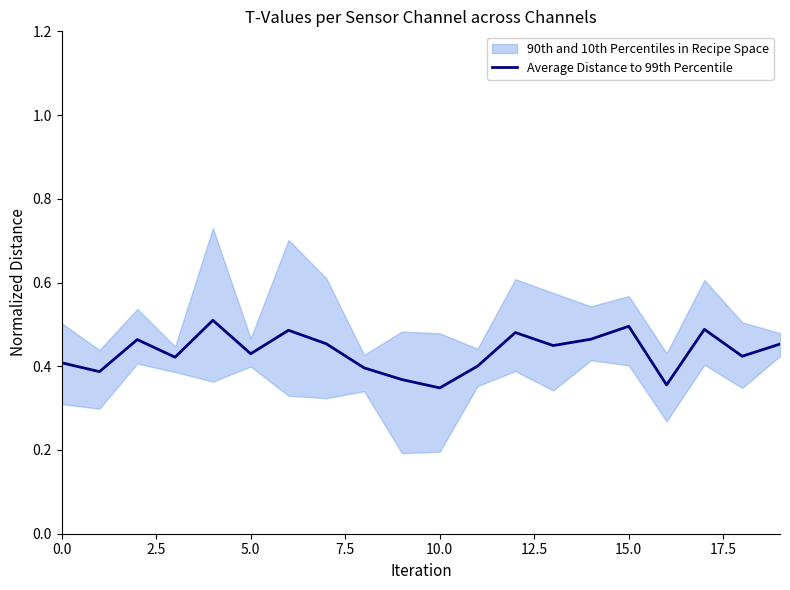

What is the sum of the values at 7.5 and 11?

0.8